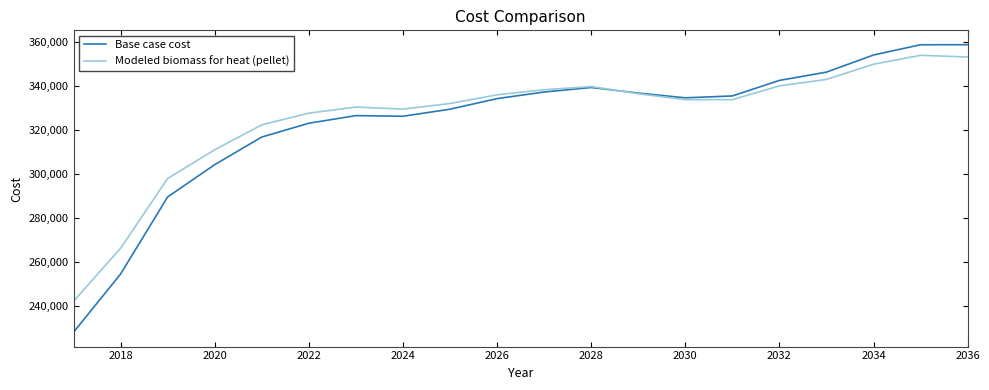

What is the difference between the second highest and second lowest values in the Modeled biomass for heat (pellet) series?

86623.6